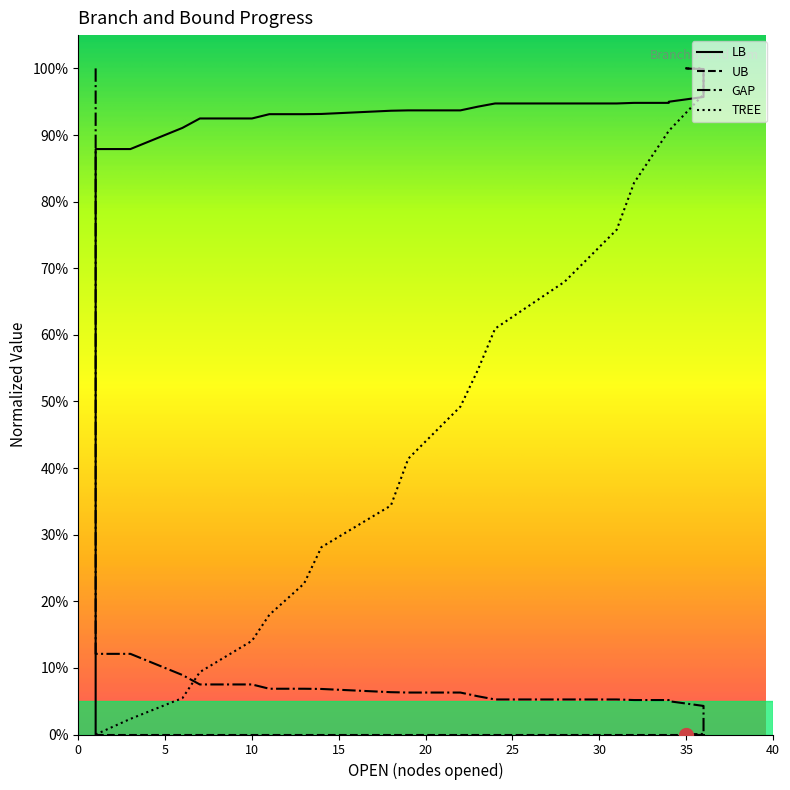

Which series ends up on top after the final intersection of TREE and GAP?

TREE